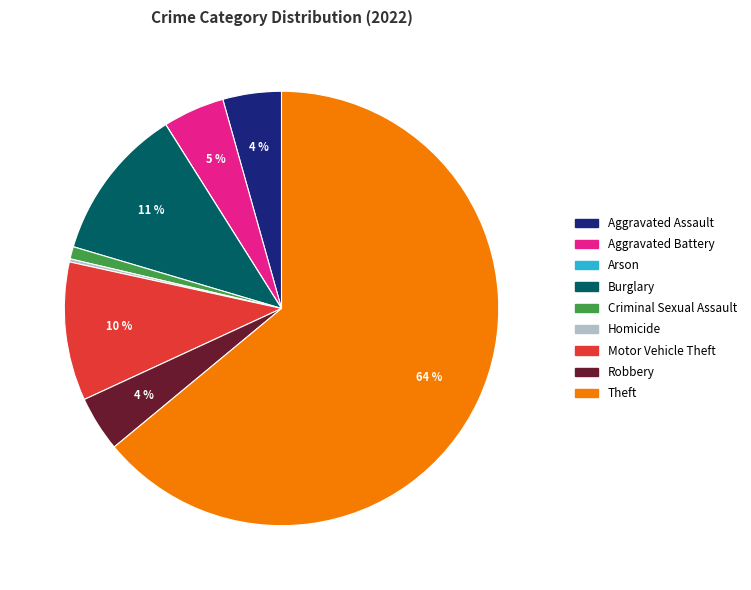

To the nearest percent, what is the average slice percentage?

11%